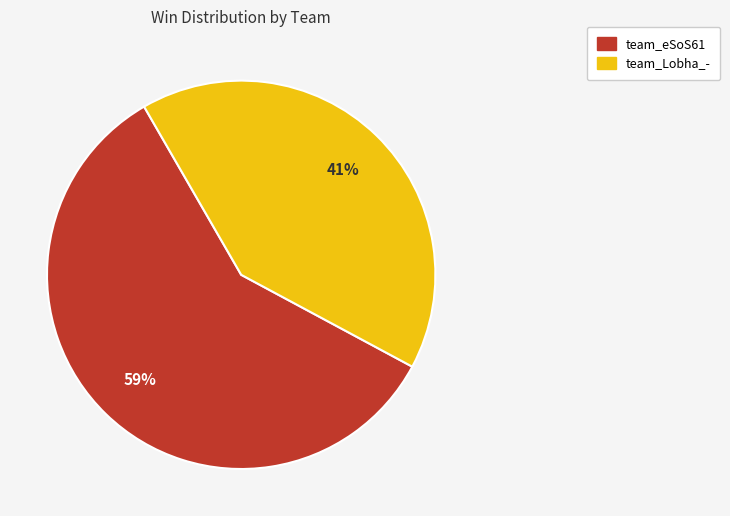

How many segments does this pie chart have?

2